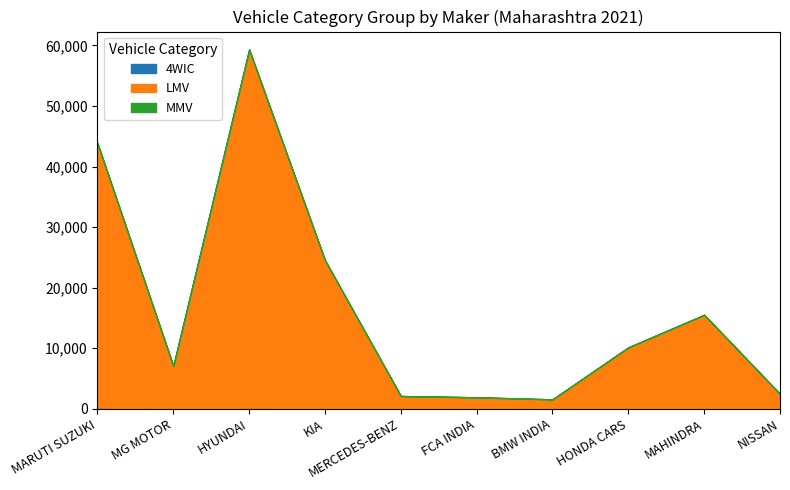

Is it true that MMV equals 0 at NISSAN?

True